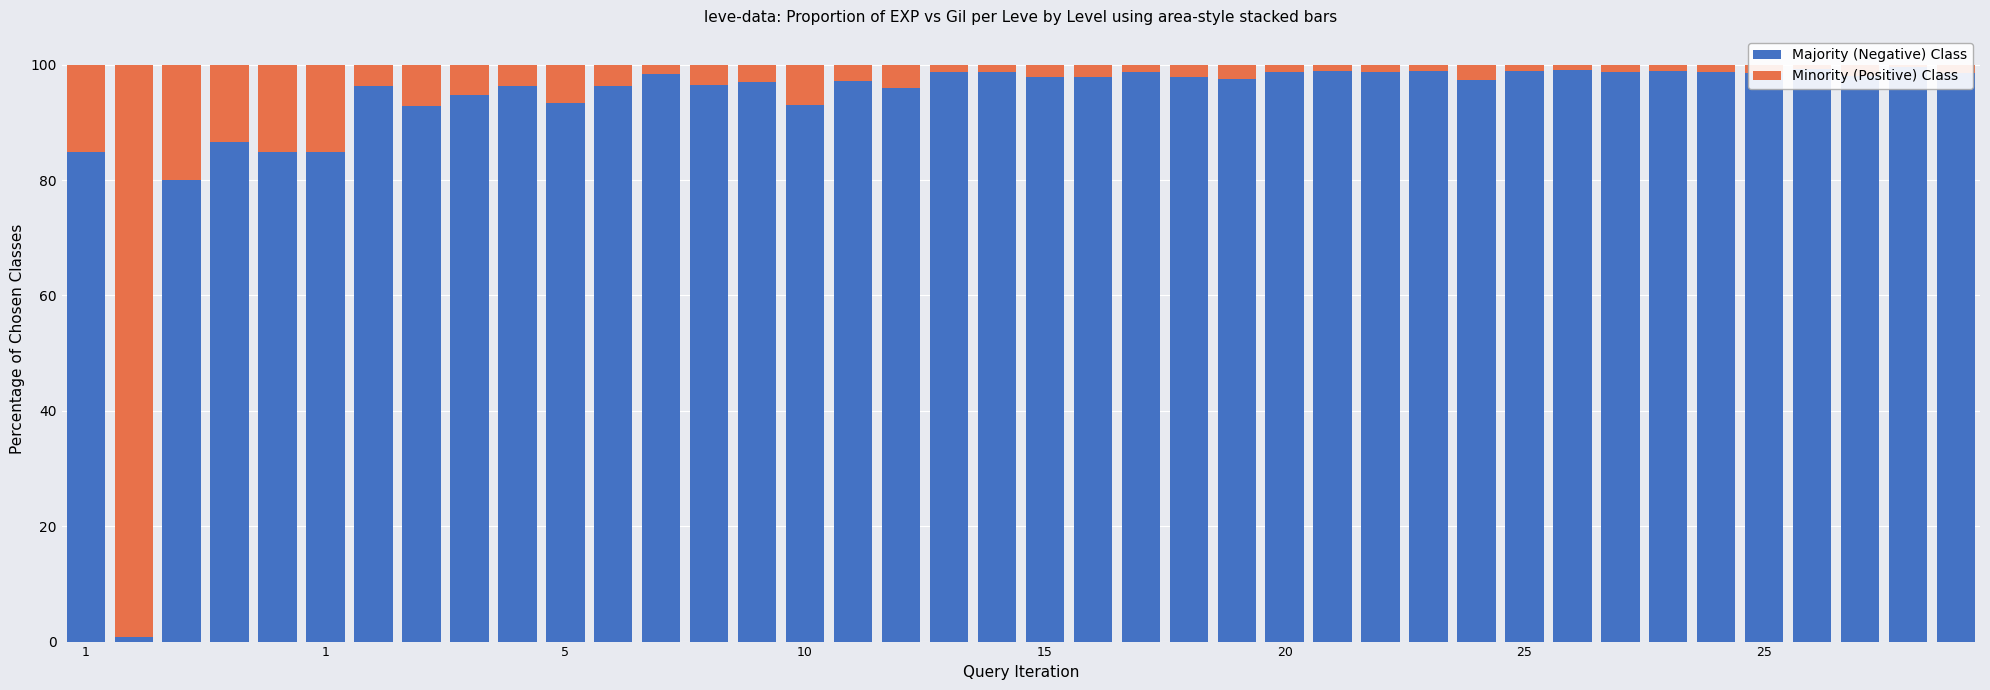

What is the total value across all series at 25?

100.0